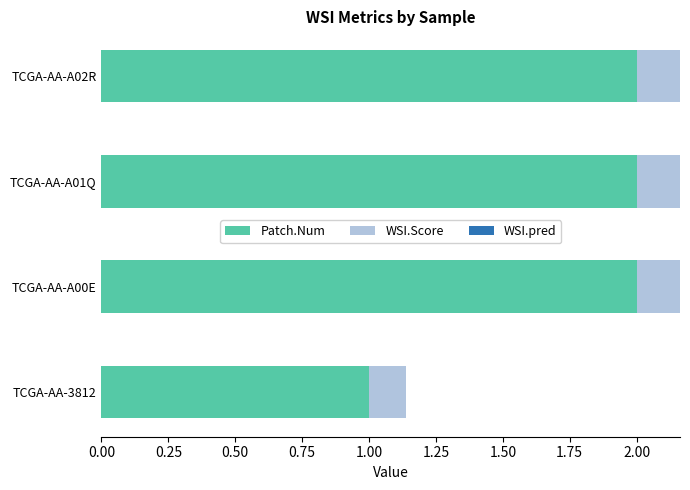

What is the total value across all series at TCGA-AA-A00E?

2.2